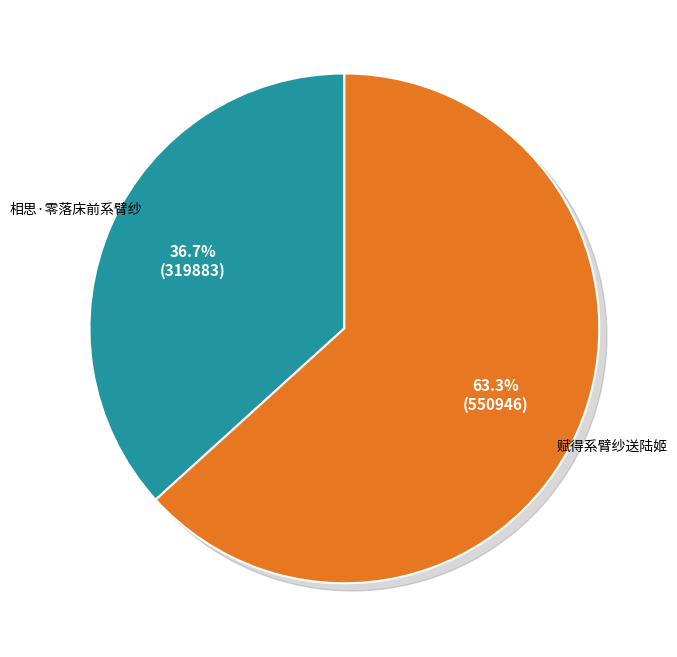

To the nearest percent, what is the difference between the 相思·零落床前系臂纱 and 赋得系臂纱送陆姬 slice percentages?

27%